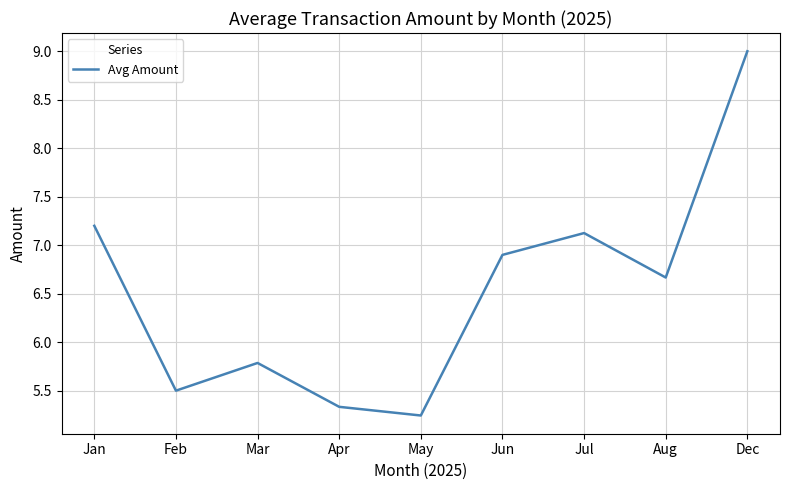

What is the difference between the maximum and minimum values?

3.8